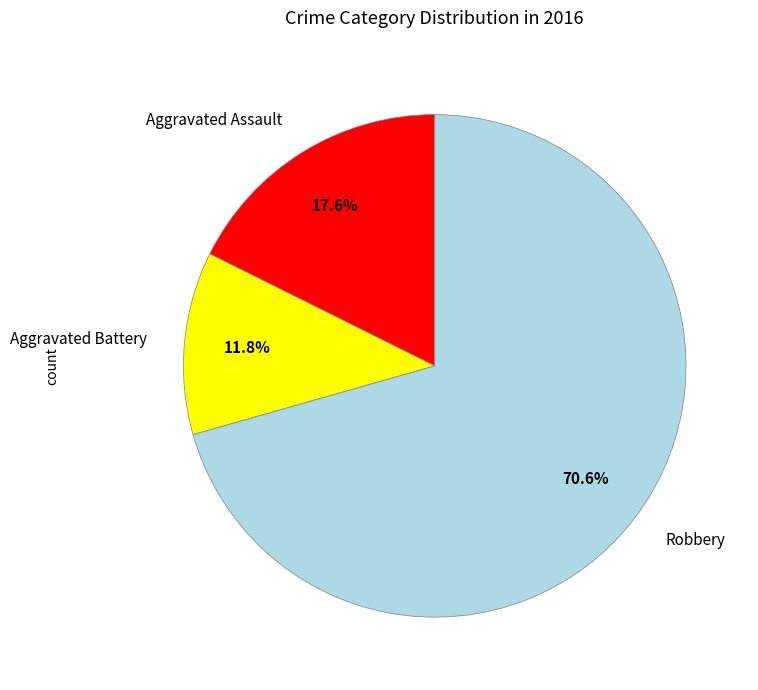

To the nearest percent, what percentage of the pie is Aggravated Battery?

12%